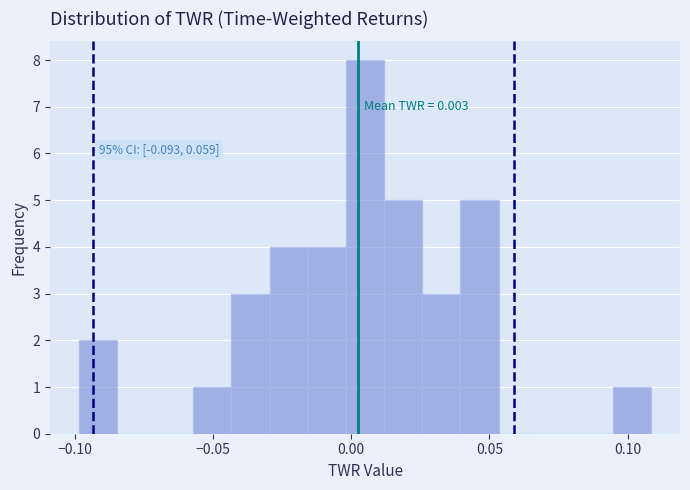

Read against the x-axis, roughly where is the centre of the tallest bar?

0.005